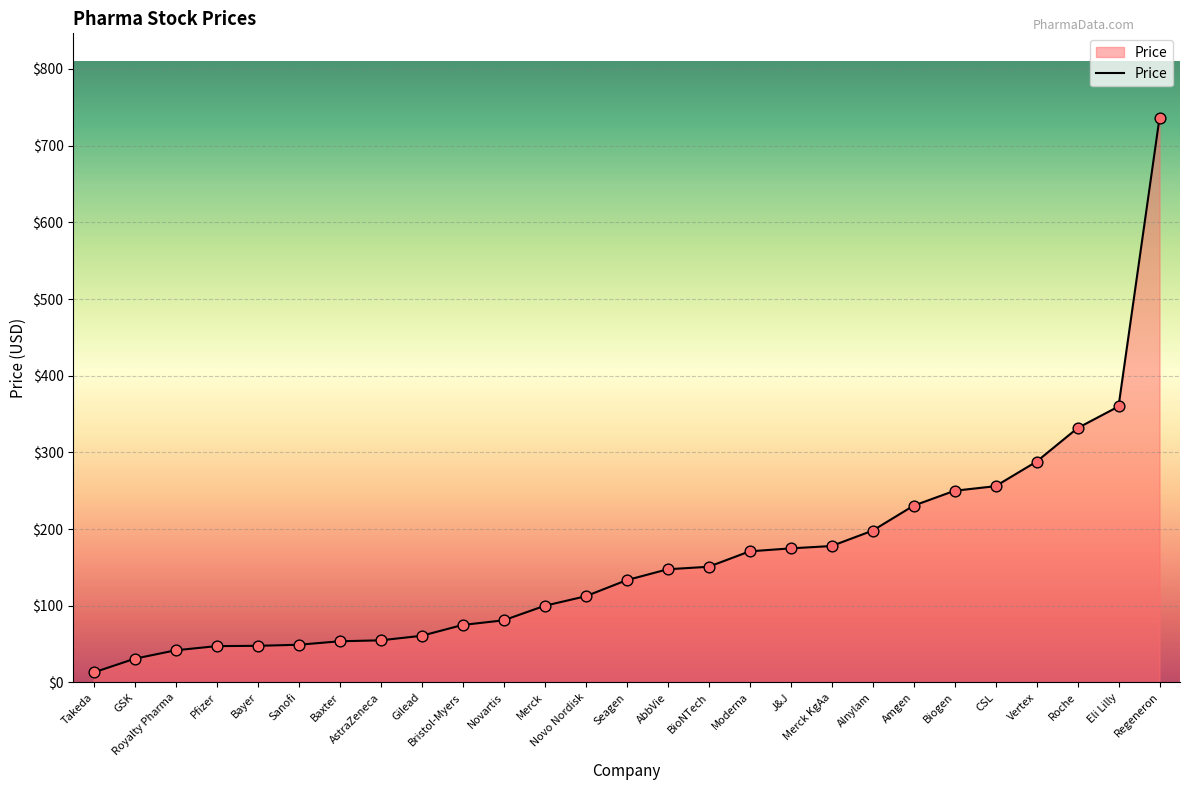

Approximately how many times larger is the value at Biogen compared to Pfizer?

5.3